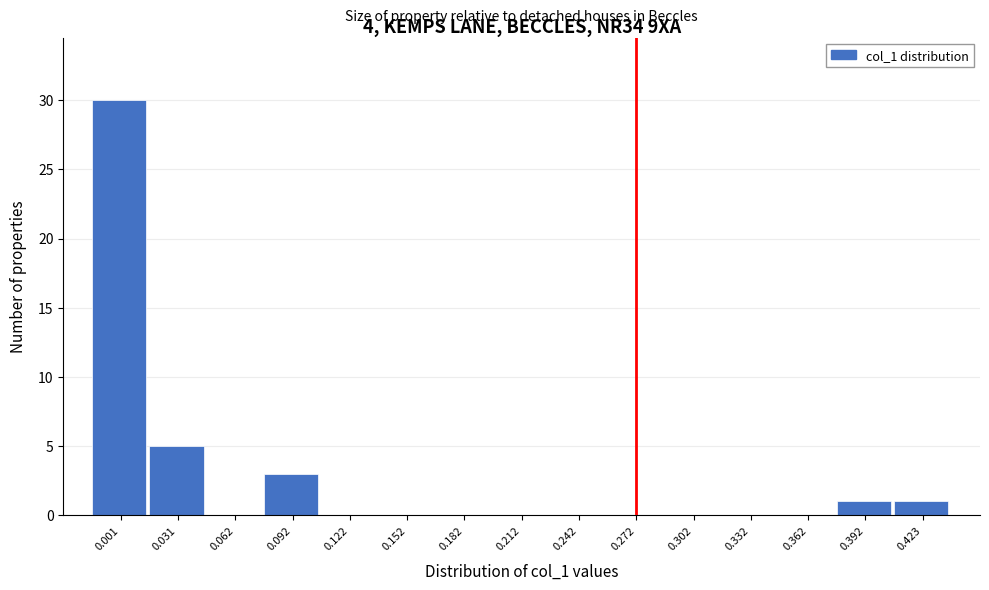

Reading left to right, what are all the values shown in this chart?

0.001=30	0.031=5	0.062=0	0.092=3	0.122=0	0.152=0	0.182=0	0.212=0	0.242=0	0.272=0	0.302=0	0.332=0	0.362=0	0.392=1	0.423=1